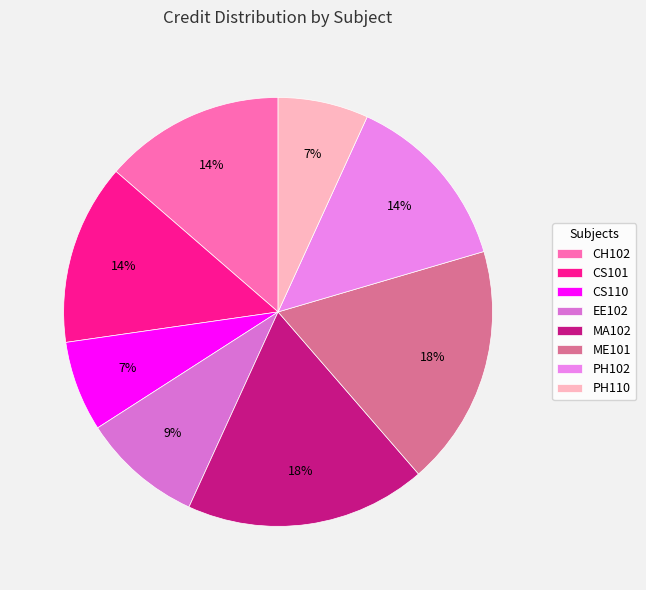

Which slice is the smallest?

CS110